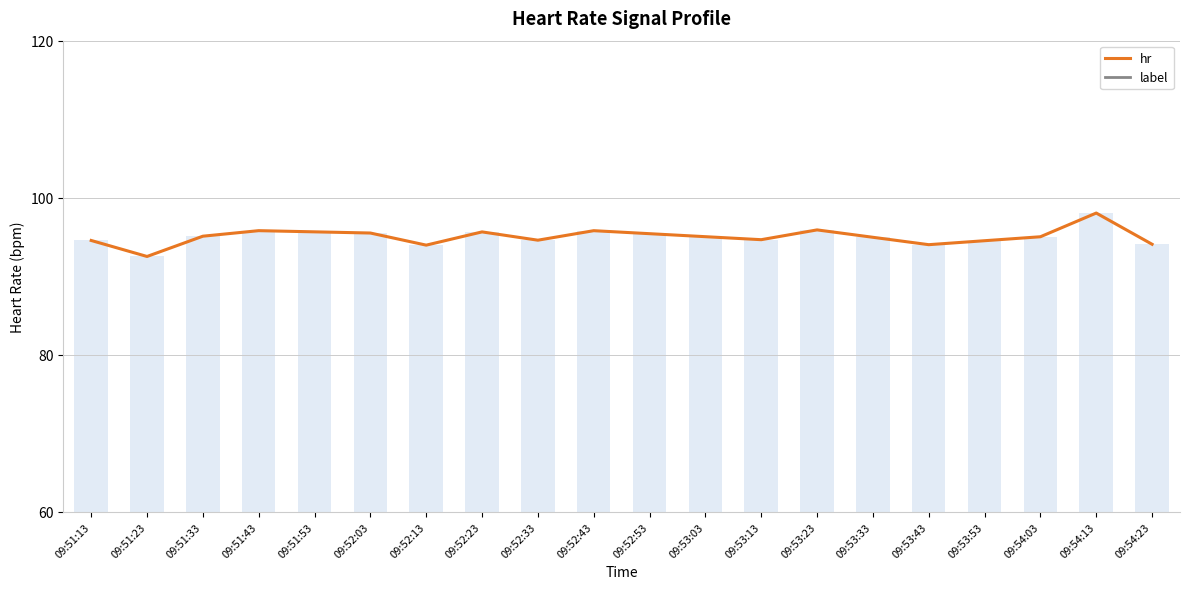

Reading left to right, list all the values displayed in this chart.

hr: 94.6	92.5	95.1	95.8	95.7	95.5	94.0	95.7	94.6	95.8	95.4	95.0	94.7	95.9	95.0	94.0	94.5	95.0	98.1	94.1
label: 0.0	0.0	0.0	0.0	0.0	0.0	0.0	0.0	0.0	0.0	0.0	0.0	0.0	0.0	0.0	0.0	0.0	0.0	0.0	0.0